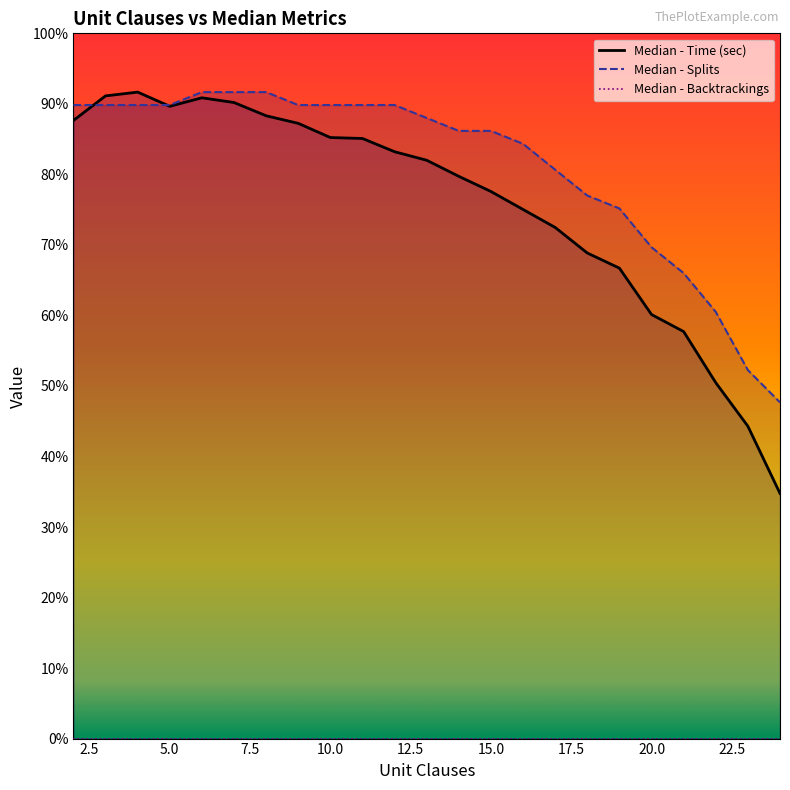

What is the total value across all series at 5?

107.7